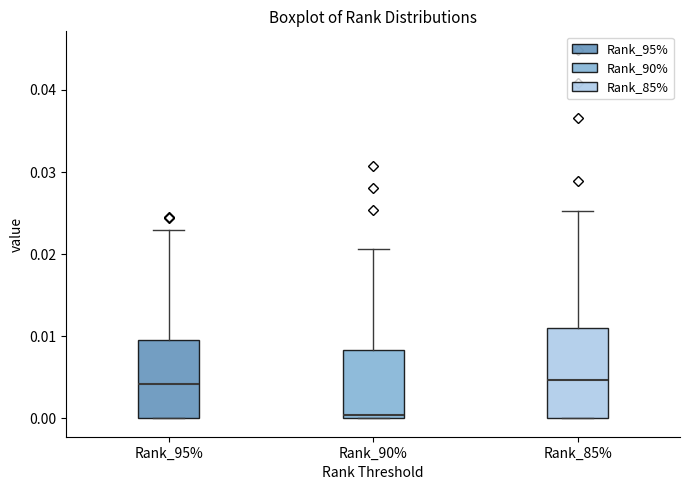

Where is the lower edge of the box for Rank_90% on the y-axis? The values are not printed on the chart, so give them approximately, as read against the axis.

0.000